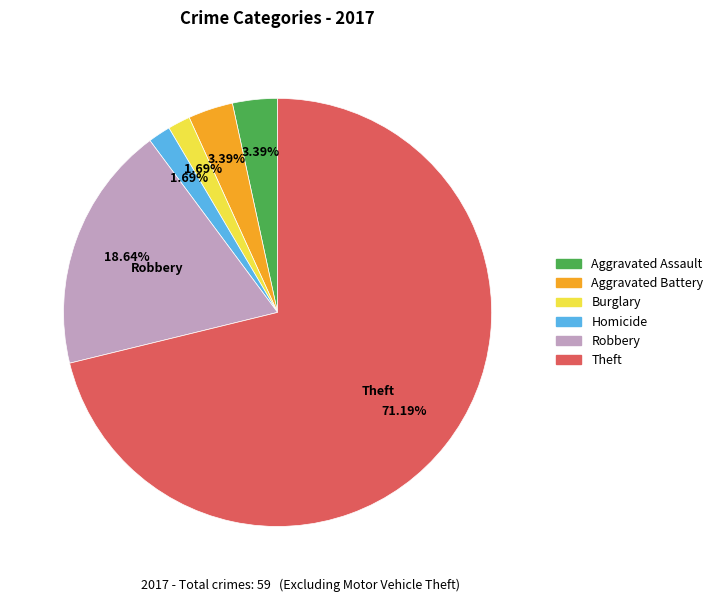

Does any single category account for the majority?

Yes